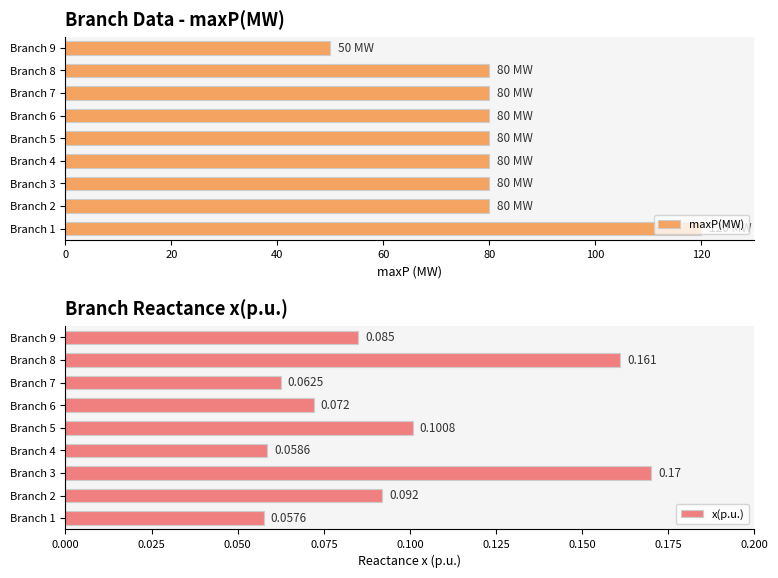

Is it true that maxP(MW) equals 80 at Branch 7?

True